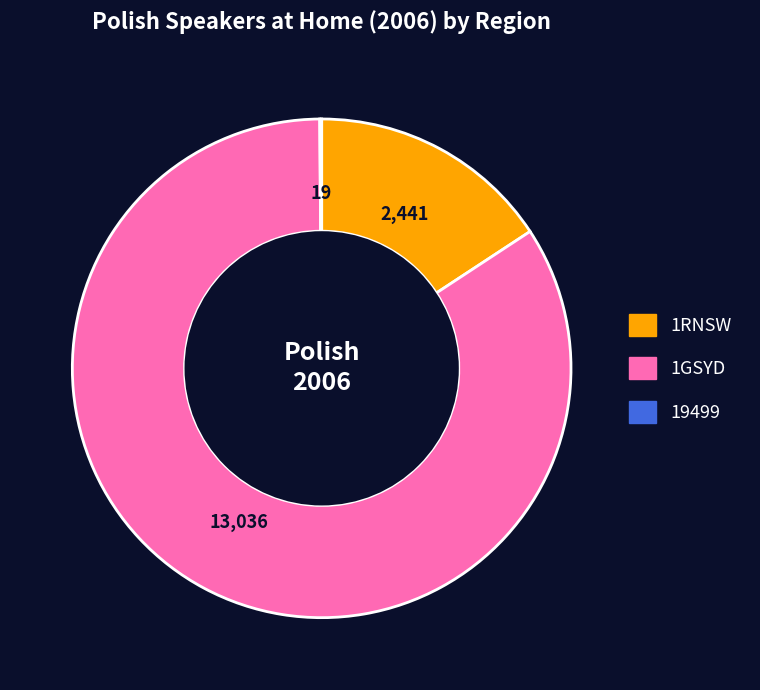

Is there any slice that represents more than half of the pie?

Yes